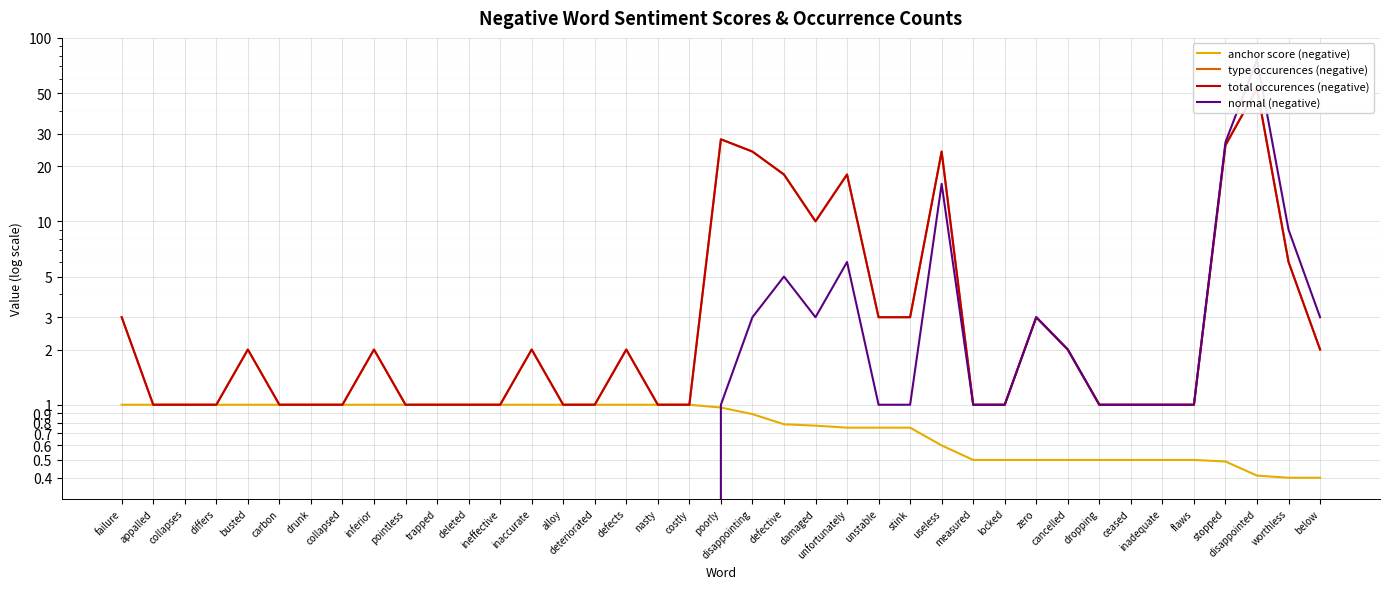

True or false: type occurences (negative) and anchor score (negative) intersect in this chart.

False